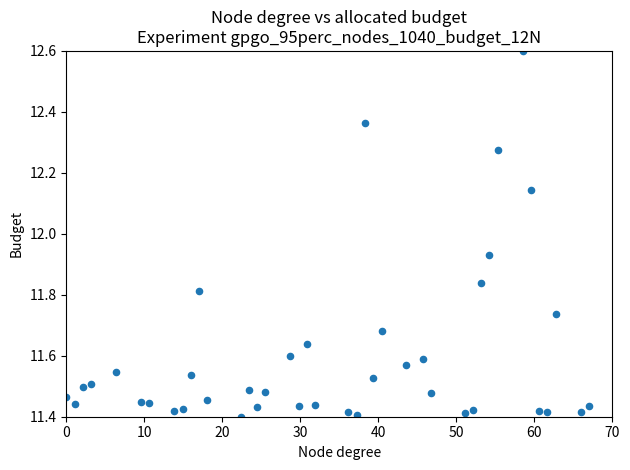

What is the range of Y values (max minus min)?

1.2